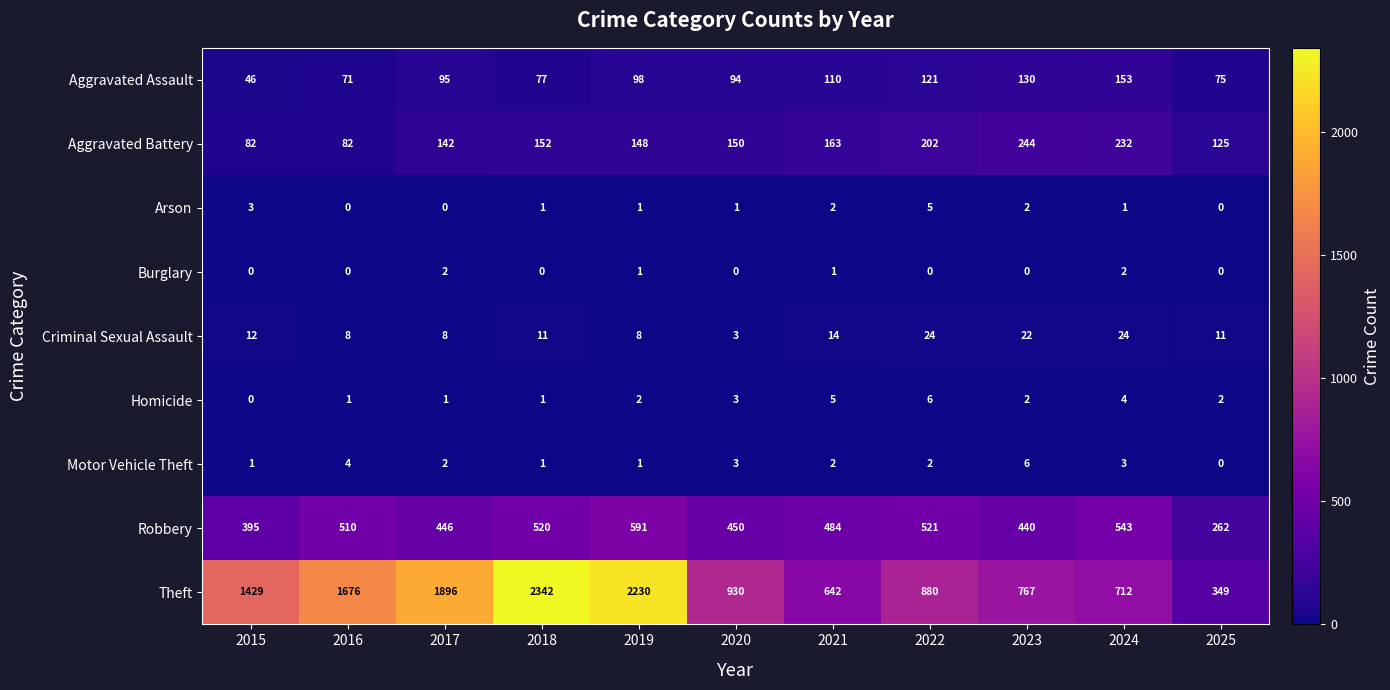

What is the spread (max minus min) of values at 2020?

930